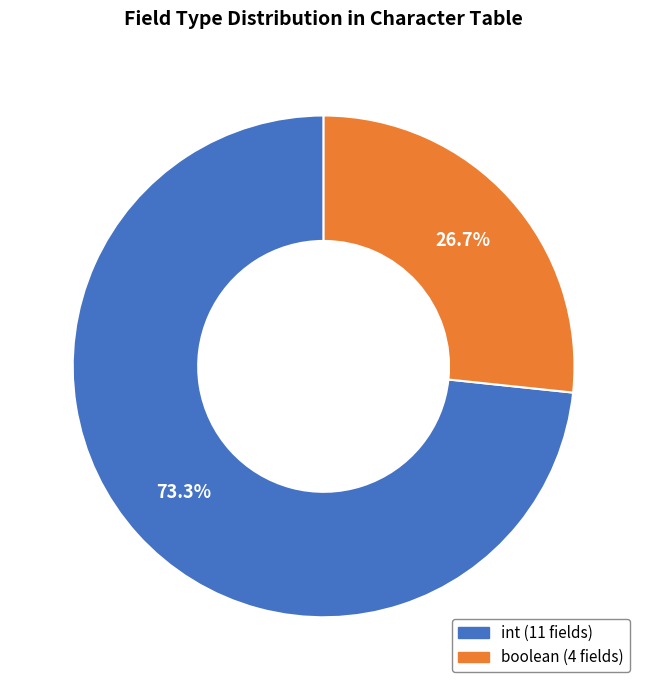

Is boolean the majority of the pie?

No